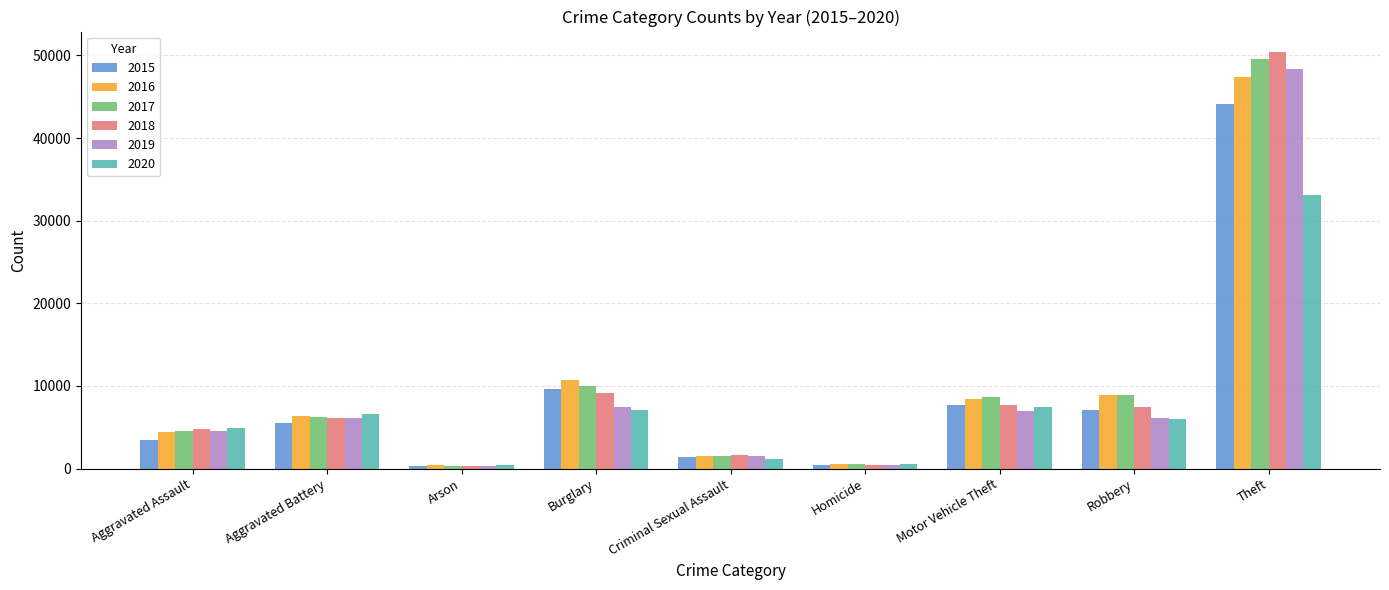

True or false: 2019 has a value of 1547 at Criminal Sexual Assault.

True